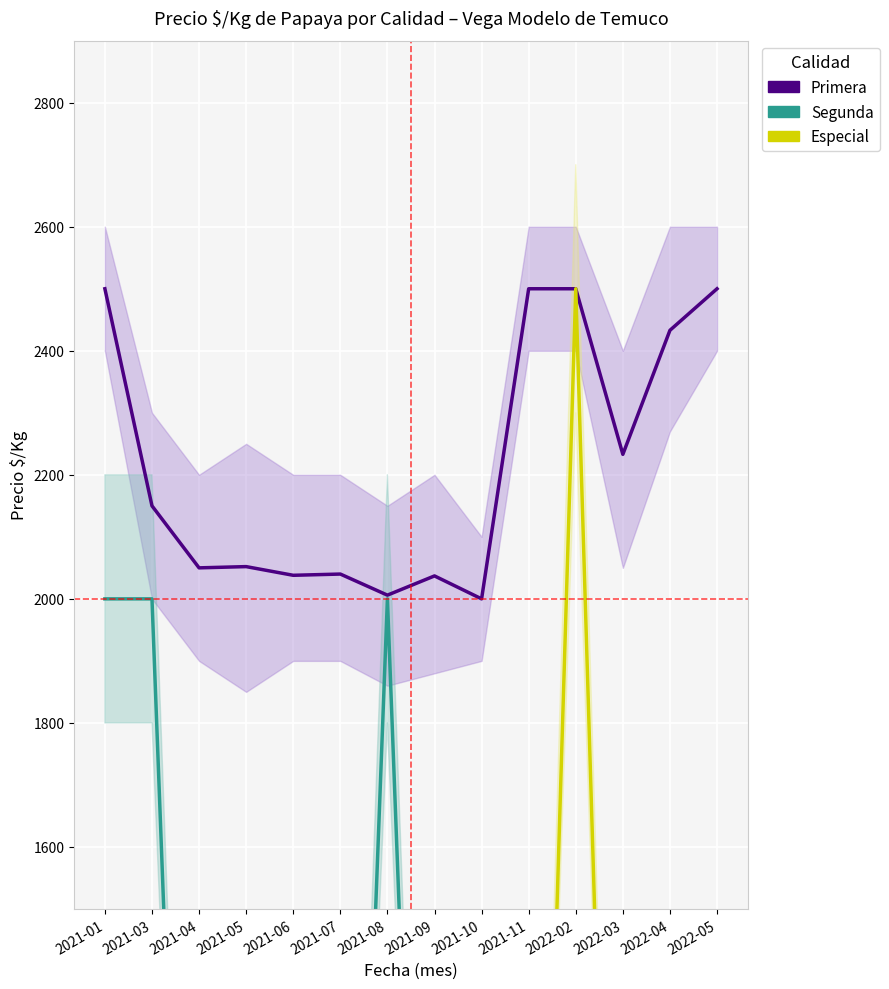

What is the sum of all Especial values?

2500